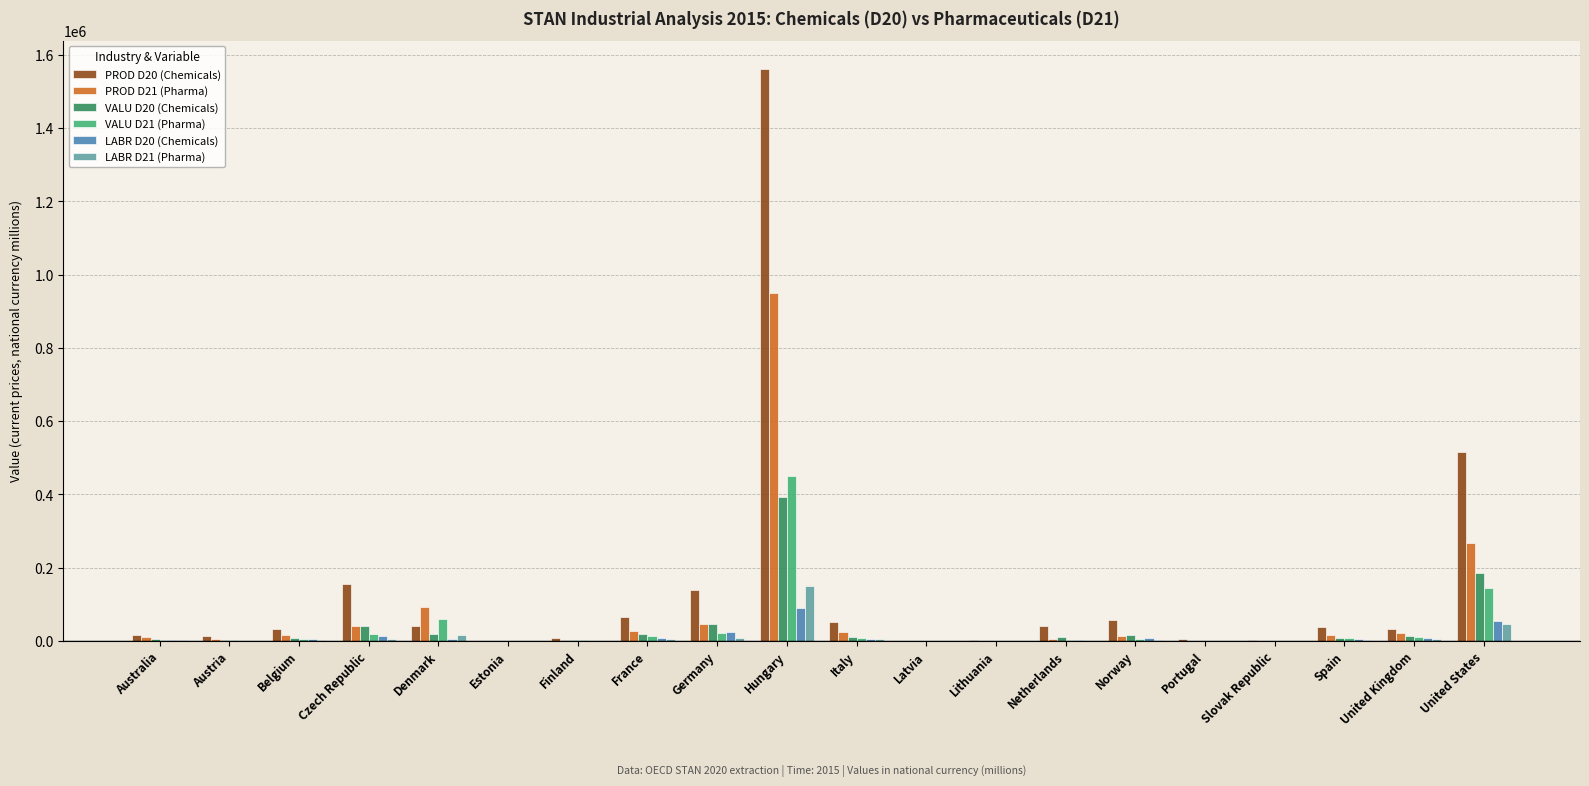

Is it true that VALU D20 (Chemicals) equals 2750.7 at Austria?

True